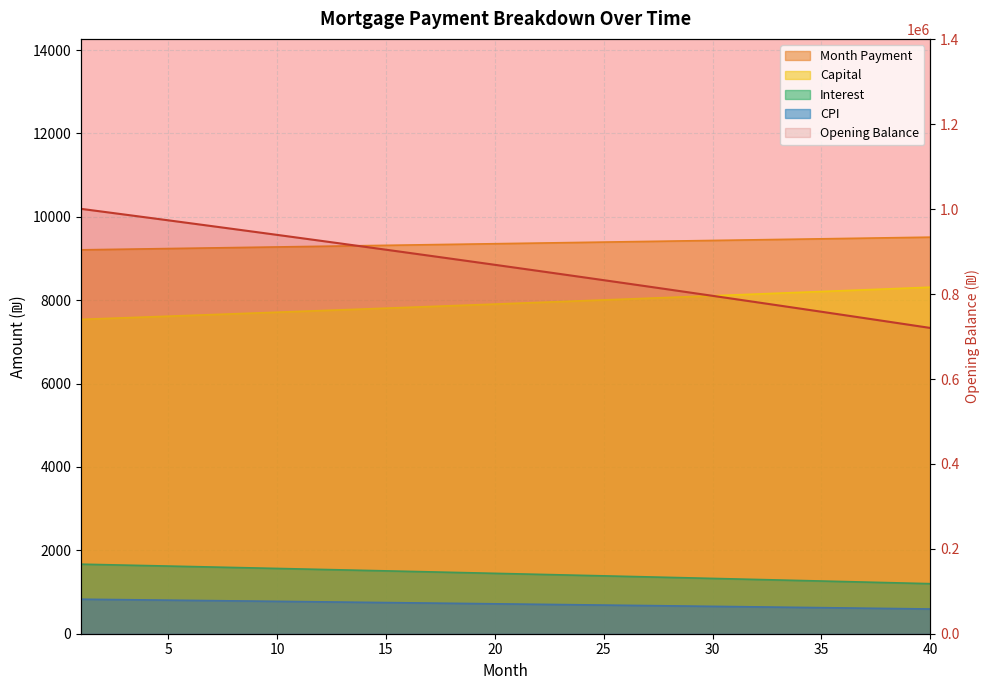

Is the value of cpi at 16 greater than the value of opening_balance at 12?

No